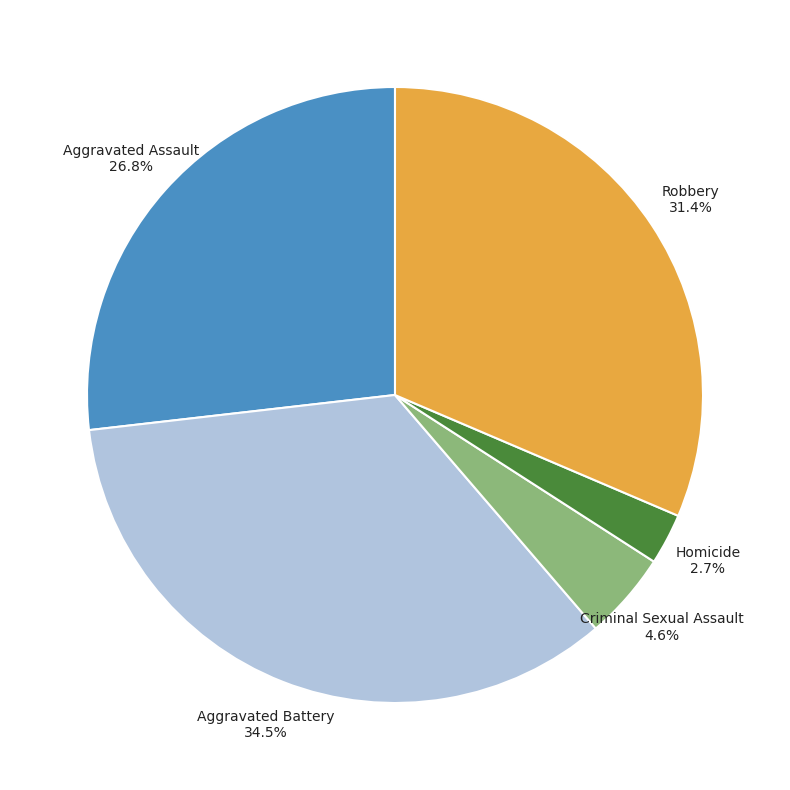

What portion of the pie excludes Aggravated Battery?

65.5%